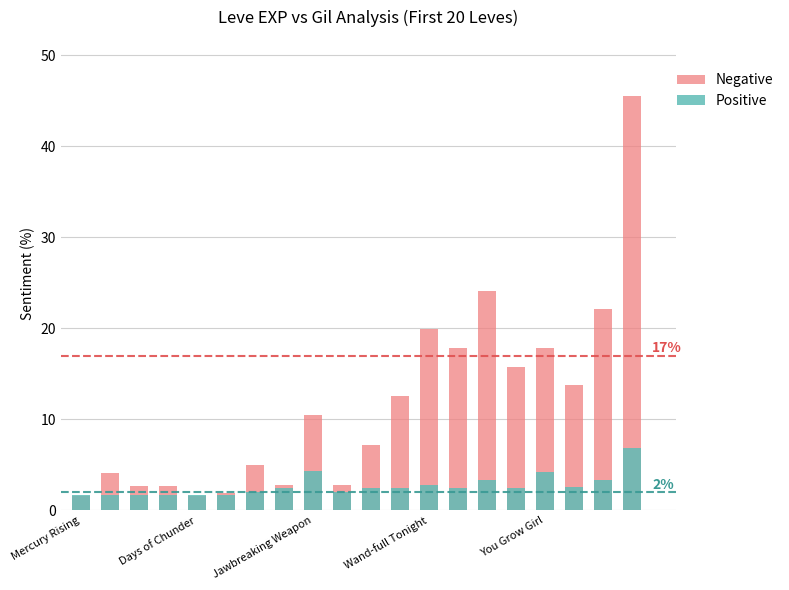

Rank the series by their average value, from lowest to highest.

Positive, Negative